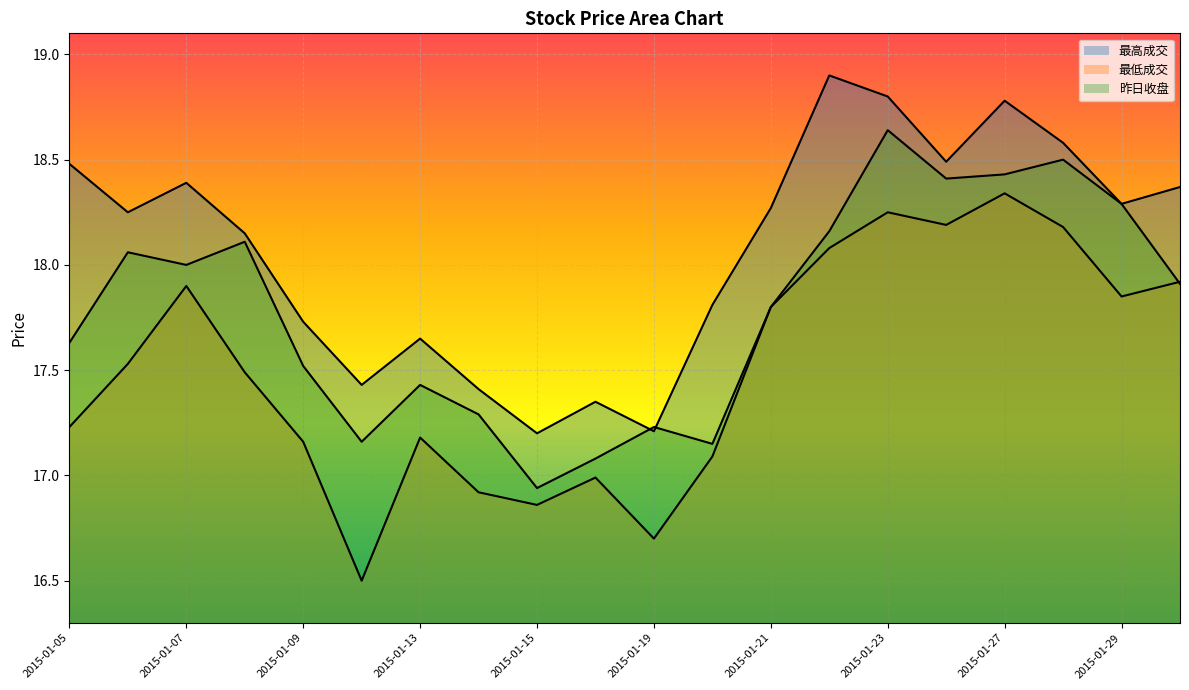

Between 2015-01-20 and 2015-01-06, which is larger?

2015-01-06